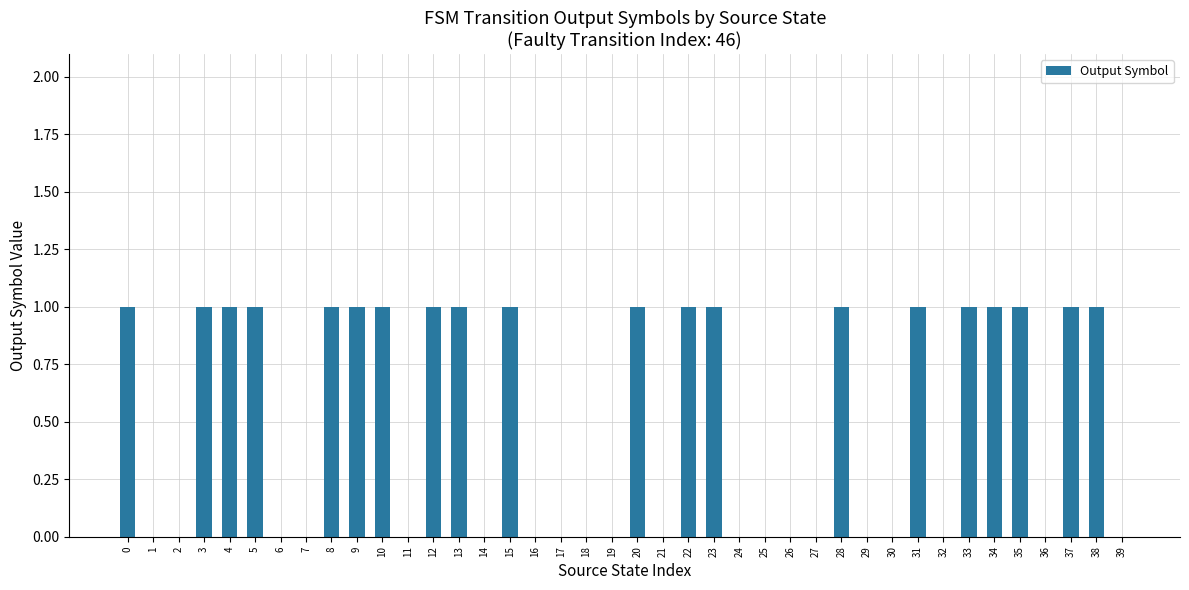

True or false: the data shows 0 at 39.

True